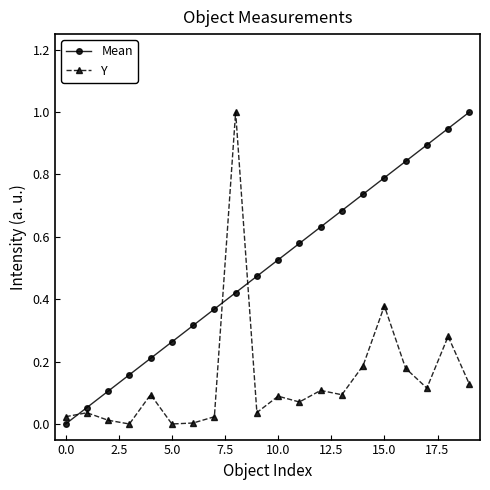

What is the sum of all Mean values?

10.0